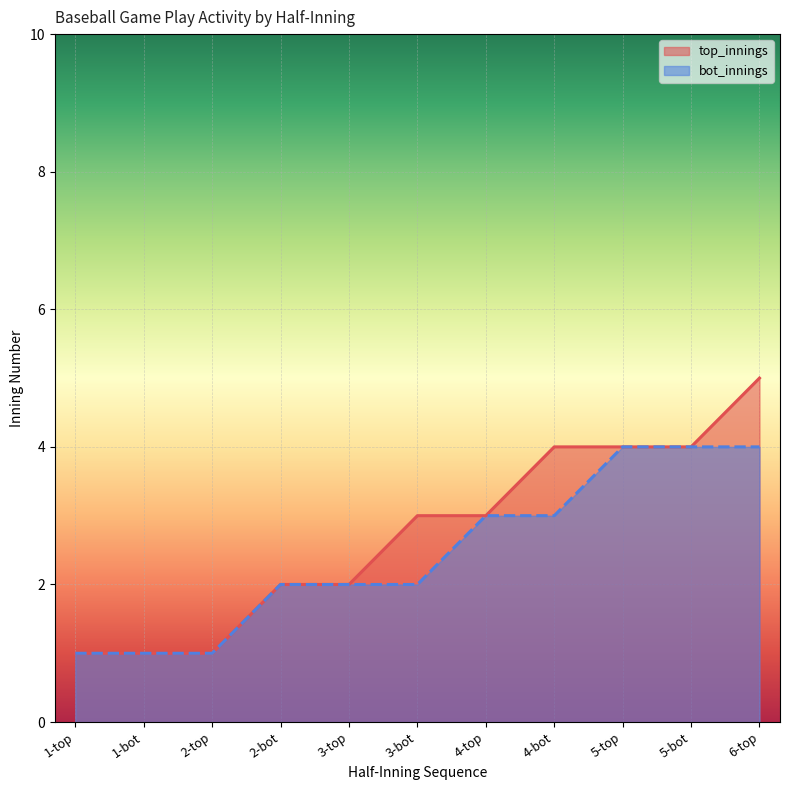

True or false: bot_innings and top_innings intersect in this chart.

False